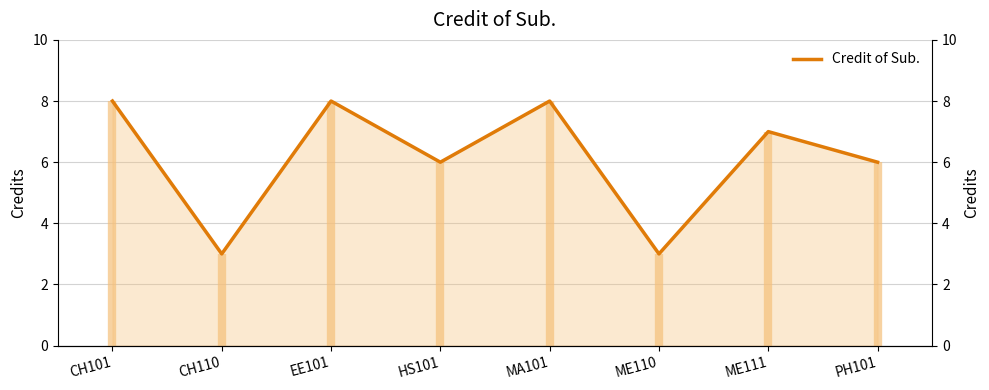

What is the sum of all values?

49